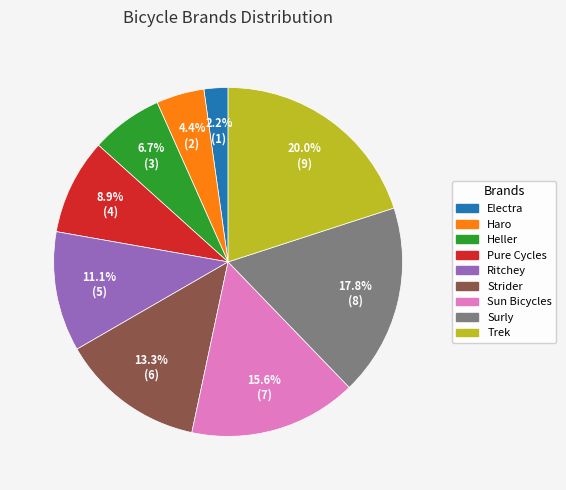

What percentage is the Strider slice, to the nearest percent?

13%